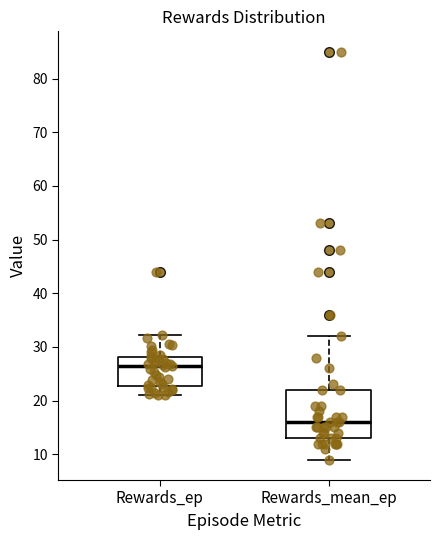

Which box has the lowest median line?

Rewards_mean_ep